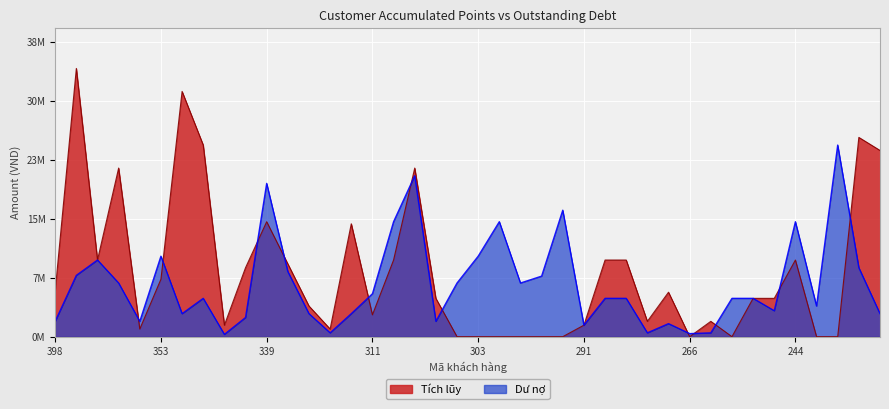

How many interior local valleys does the Dư nợ series have?

11